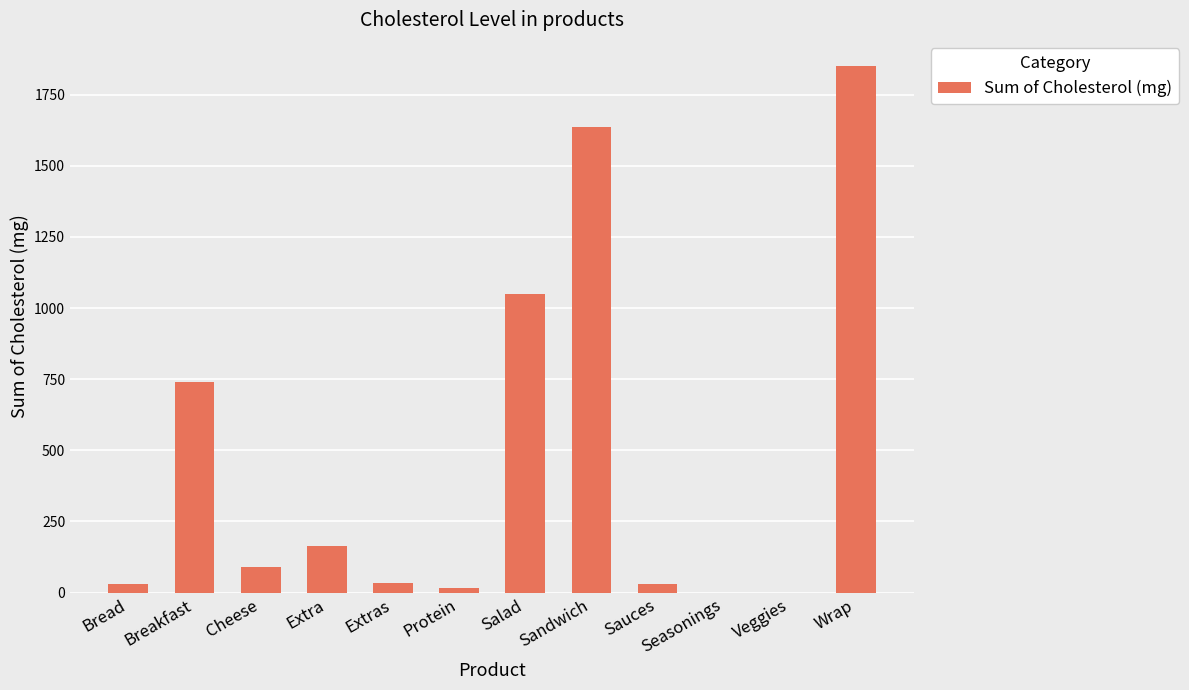

Which has a higher value, Bread or Sandwich?

Sandwich